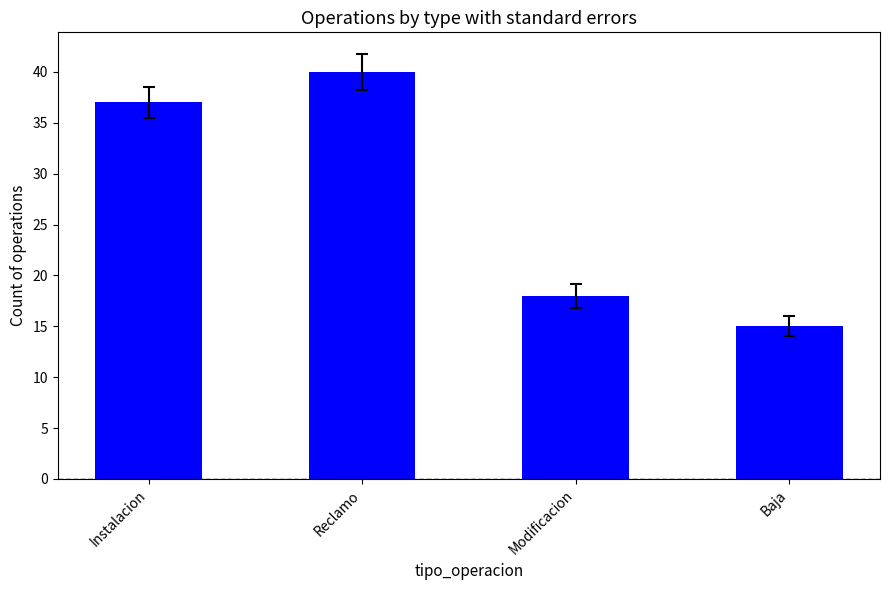

True or false: the data shows 7 at Baja.

False